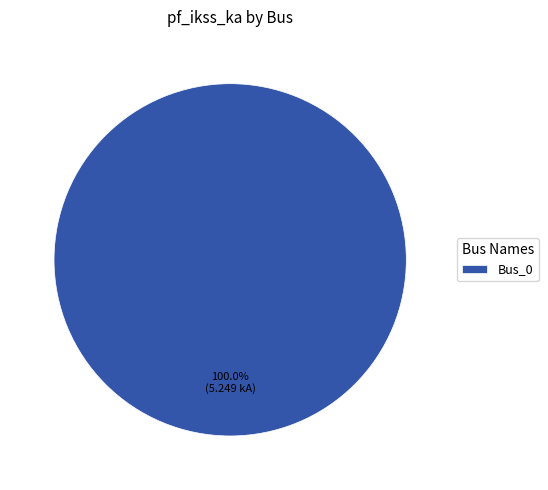

Rank the categories by value from highest to lowest.

Bus_0